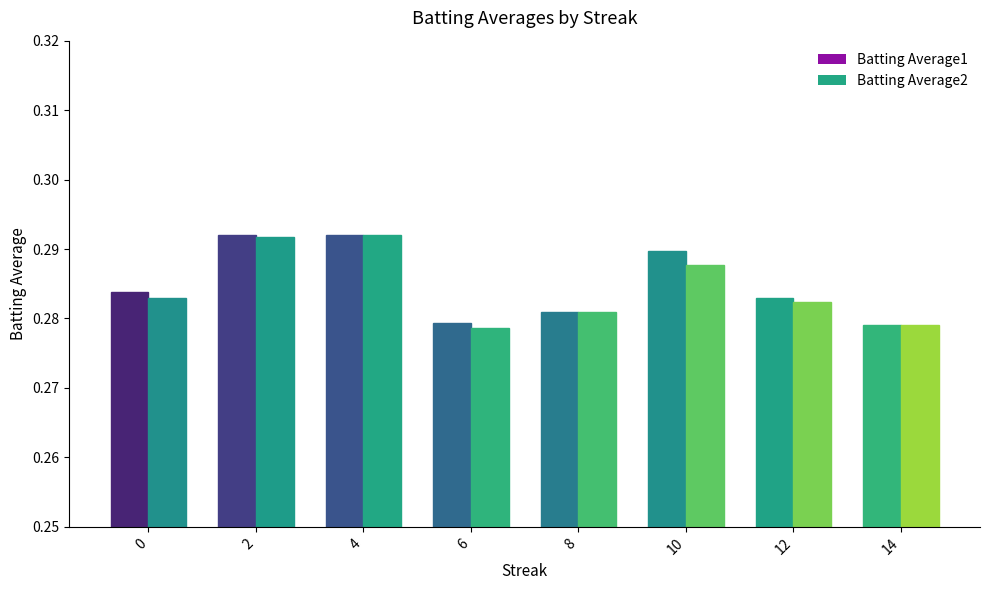

Are the bars horizontal?

No